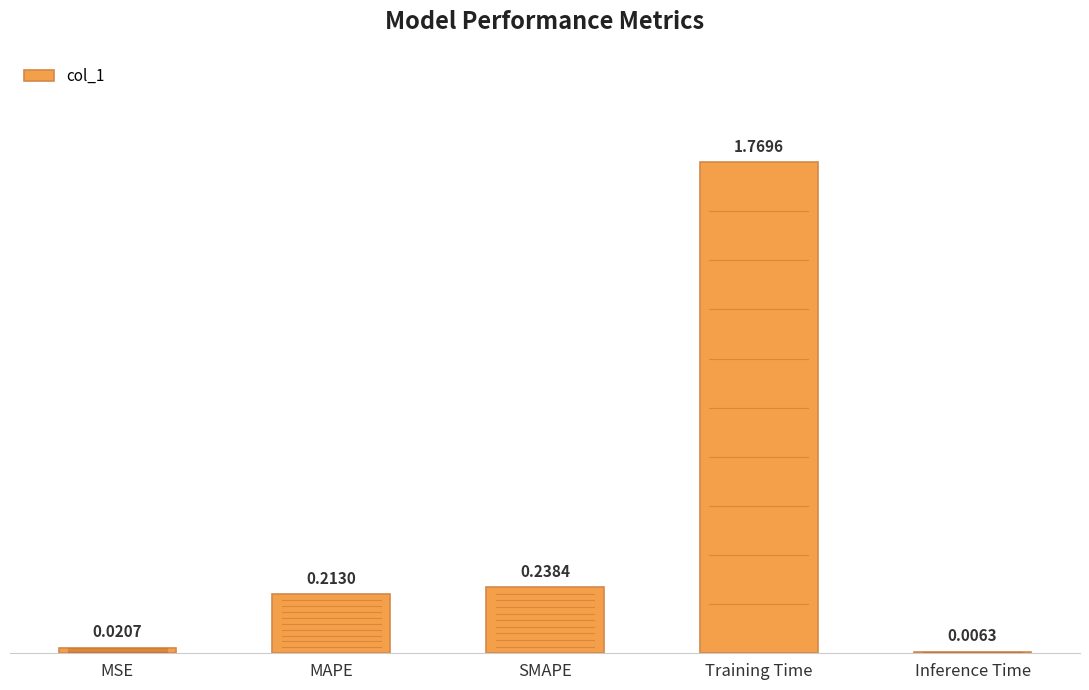

What is the change in value from MSE to MAPE?

+0.2